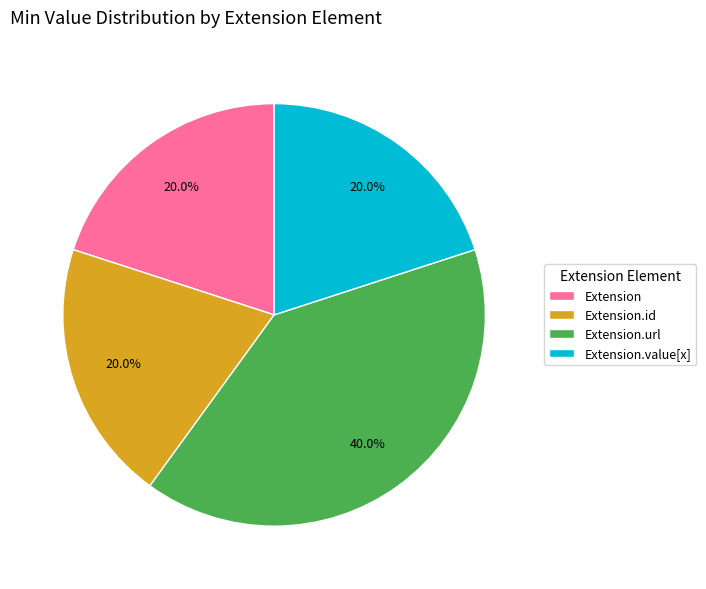

To the nearest percent, what is the average slice percentage?

25%